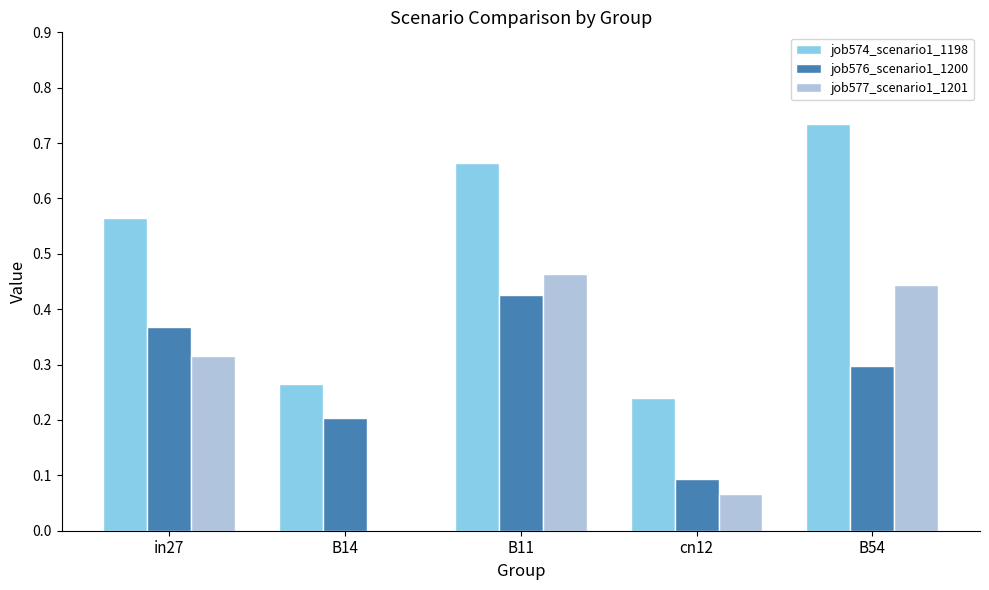

Which series has the largest total across all categories?

job574_scenario1_1198